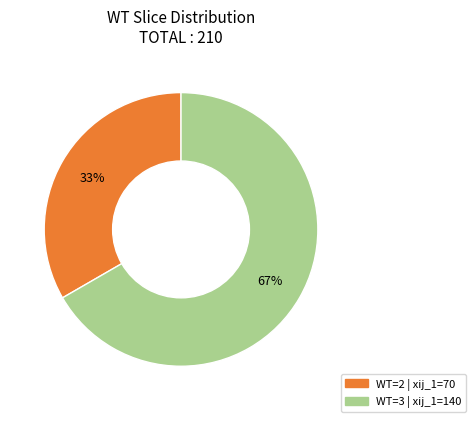

Does any single category account for the majority?

Yes